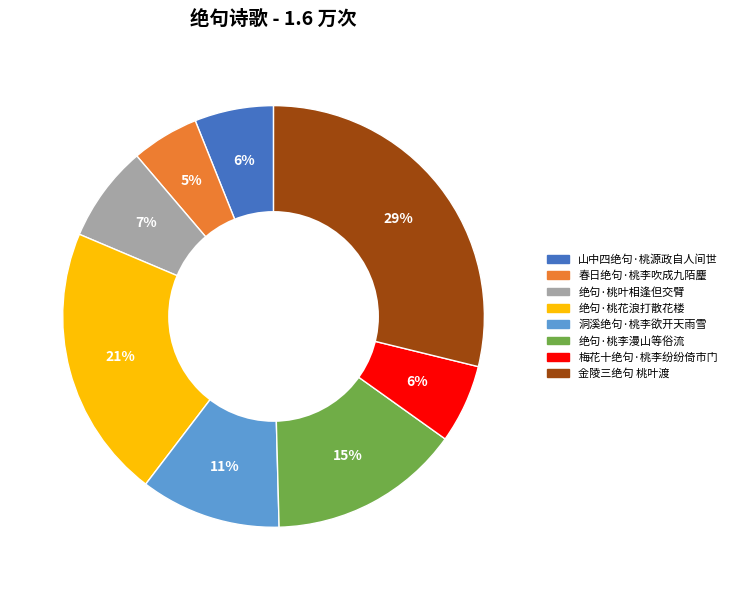

Do 金陵三绝句 桃叶渡 and 绝句·桃叶相逢但交臂 together represent more than half of the pie?

No